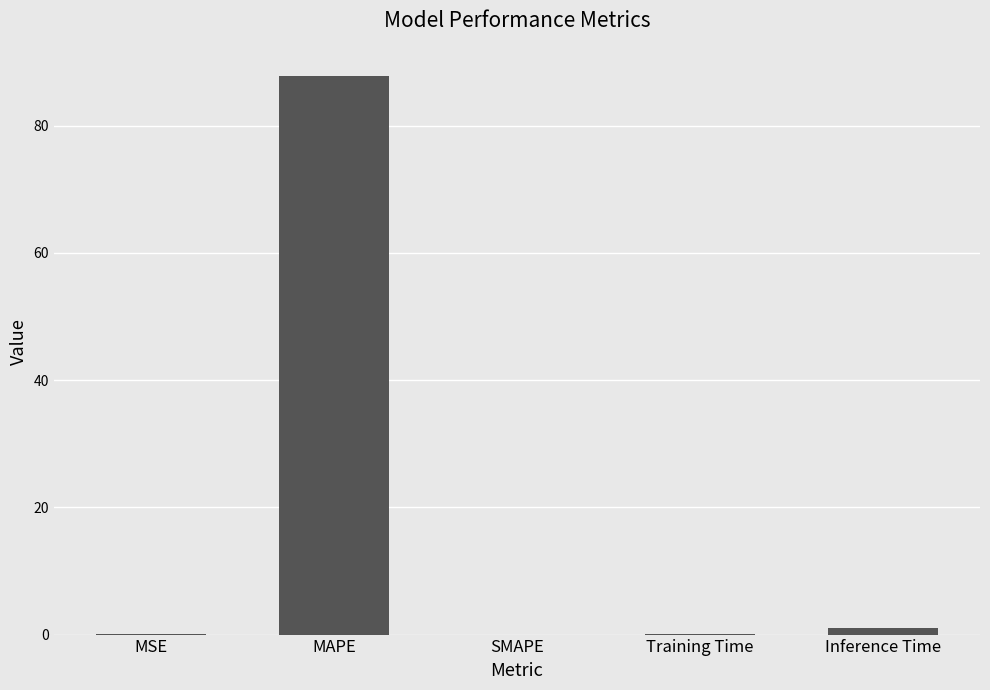

How many distinct data groups are displayed?

1